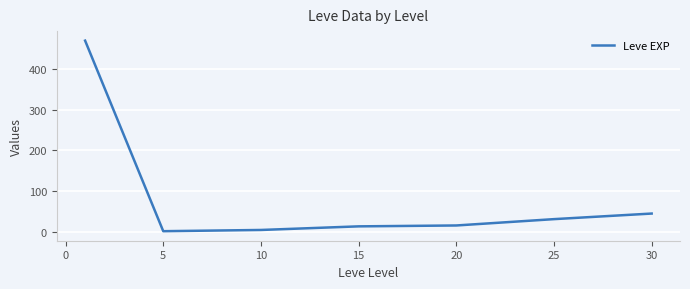

What is the sum of all values?

584.0